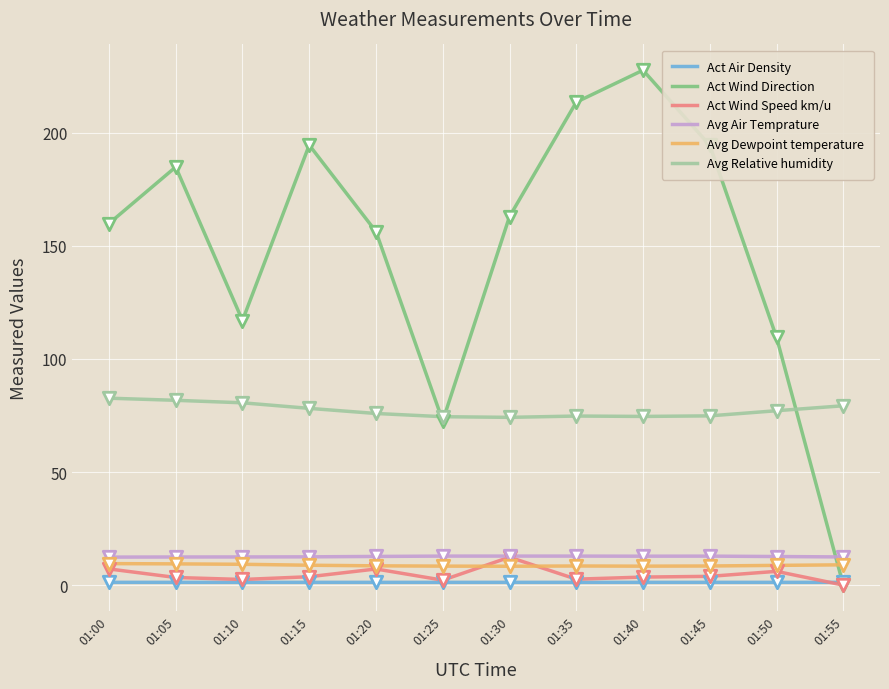

Which series has the widest spread of values?

Act Wind Direction